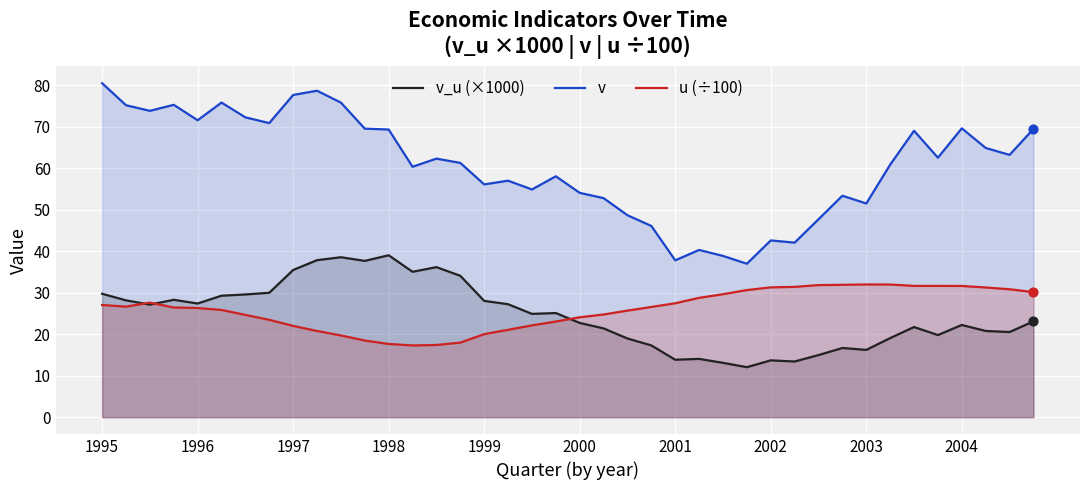

What is the total value across all series at 2000?

100.8